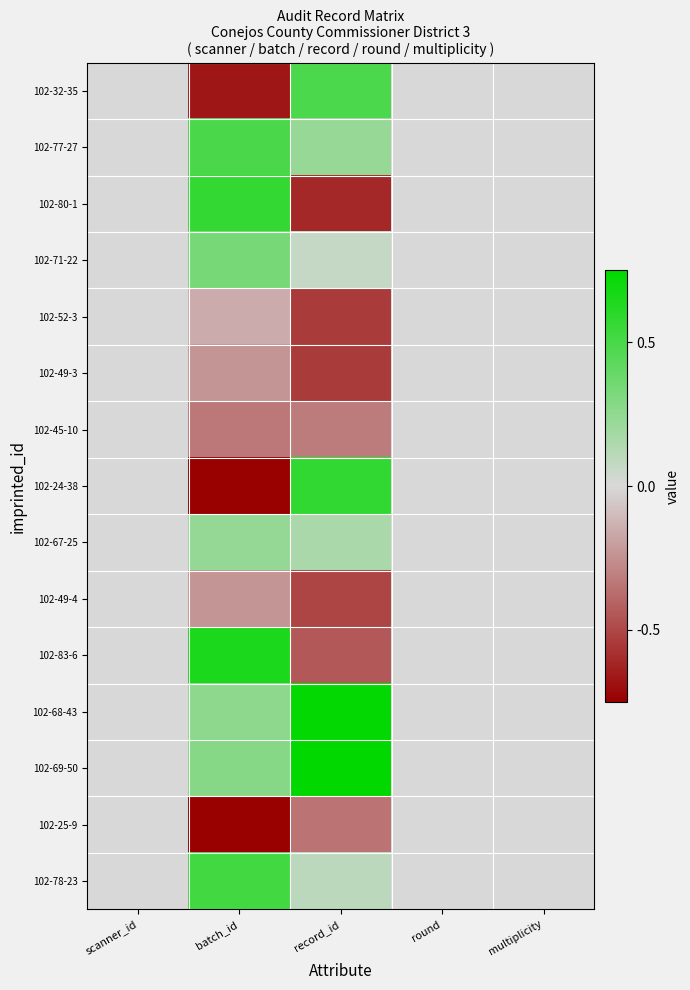

Reading left to right, transcribe all the data shown in this chart.

102-32-35: scanner_id=0.0	batch_id=-1.3	record_id=1.0	round=0.0	multiplicity=0.0
102-77-27: scanner_id=0.0	batch_id=1.0	record_id=0.5	round=0.0	multiplicity=0.0
102-80-1: scanner_id=0.0	batch_id=1.1	record_id=-1.2	round=0.0	multiplicity=0.0
102-71-22: scanner_id=0.0	batch_id=0.7	record_id=0.1	round=0.0	multiplicity=0.0
102-52-3: scanner_id=0.0	batch_id=-0.3	record_id=-1.1	round=0.0	multiplicity=0.0
102-49-3: scanner_id=0.0	batch_id=-0.5	record_id=-1.1	round=0.0	multiplicity=0.0
102-45-10: scanner_id=0.0	batch_id=-0.7	record_id=-0.6	round=0.0	multiplicity=0.0
102-24-38: scanner_id=0.0	batch_id=-1.8	record_id=1.2	round=0.0	multiplicity=0.0
102-67-25: scanner_id=0.0	batch_id=0.5	record_id=0.3	round=0.0	multiplicity=0.0
102-49-4: scanner_id=0.0	batch_id=-0.5	record_id=-1.0	round=0.0	multiplicity=0.0
102-83-6: scanner_id=0.0	batch_id=1.3	record_id=-0.9	round=0.0	multiplicity=0.0
102-68-43: scanner_id=0.0	batch_id=0.5	record_id=1.5	round=0.0	multiplicity=0.0
102-69-50: scanner_id=0.0	batch_id=0.6	record_id=1.9	round=0.0	multiplicity=0.0
102-25-9: scanner_id=0.0	batch_id=-1.7	record_id=-0.7	round=0.0	multiplicity=0.0
102-78-23: scanner_id=0.0	batch_id=1.0	record_id=0.2	round=0.0	multiplicity=0.0